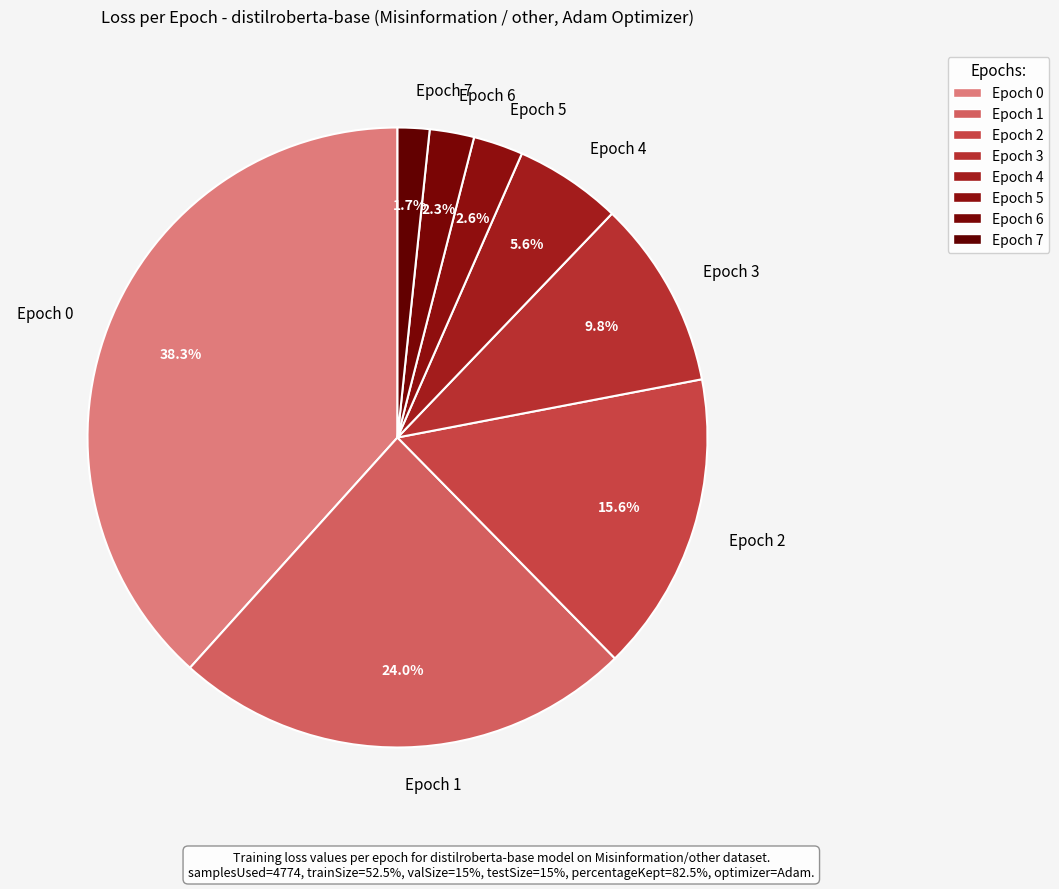

True or false: Epoch 1 accounts for 24% of the total.

True